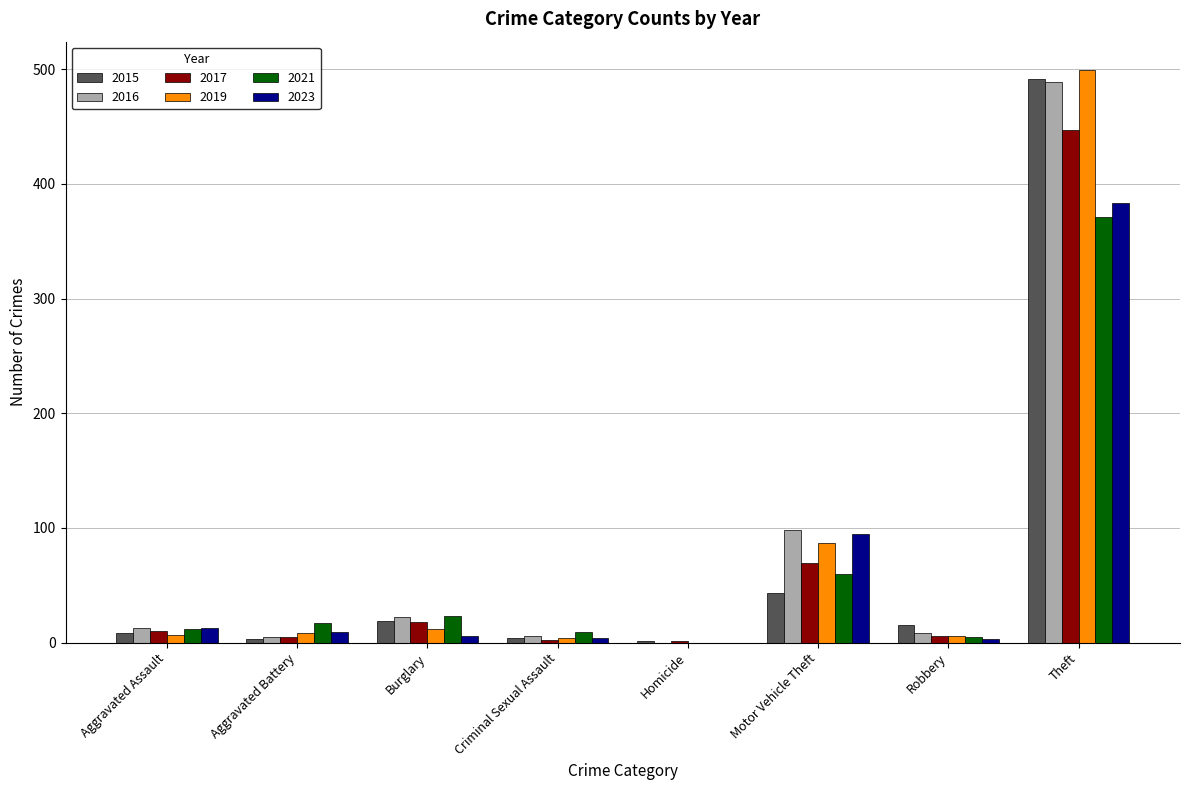

What are all the series names shown in the legend?

2015, 2016, 2017, 2019, 2021, 2023